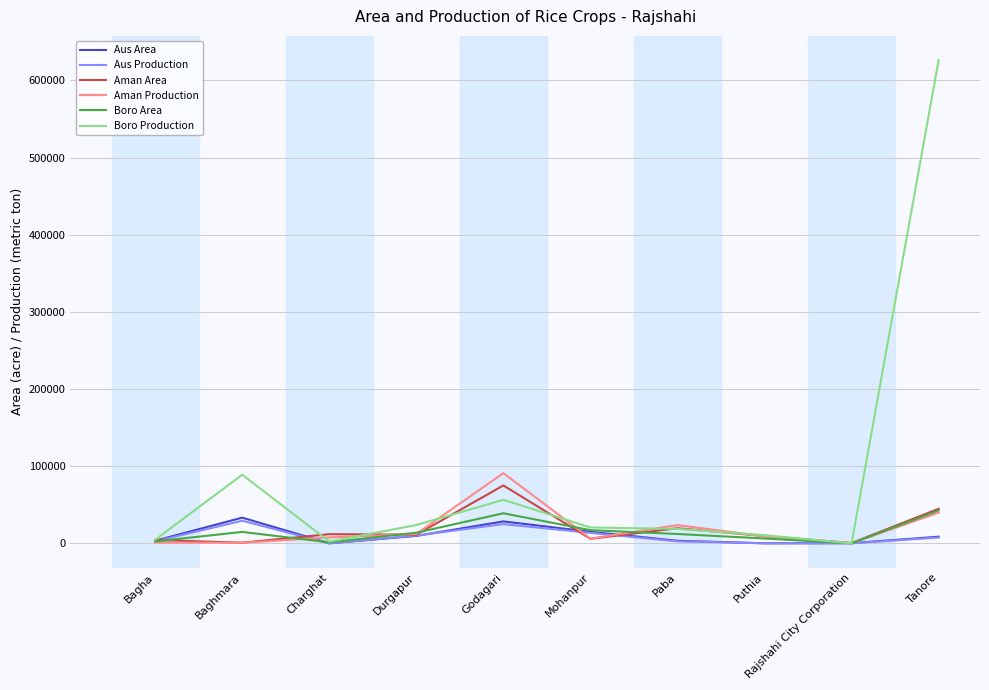

What is the maximum value for Aus Area?

33440